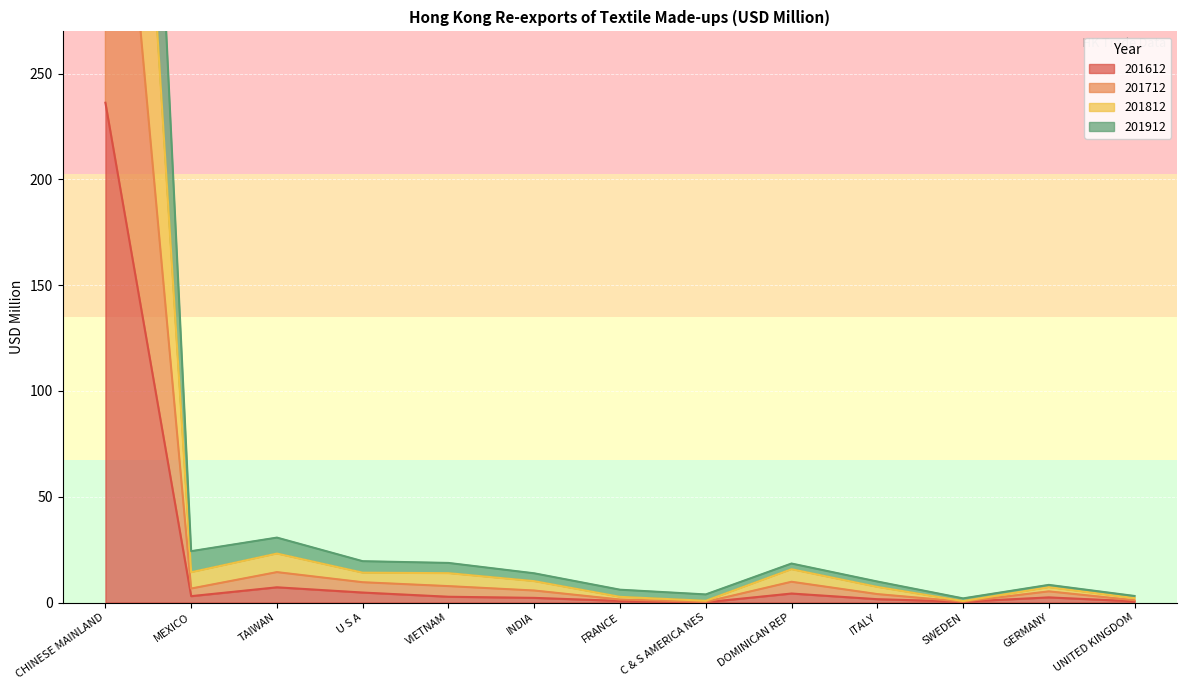

What is the highest value of the 201612 series?

236.3